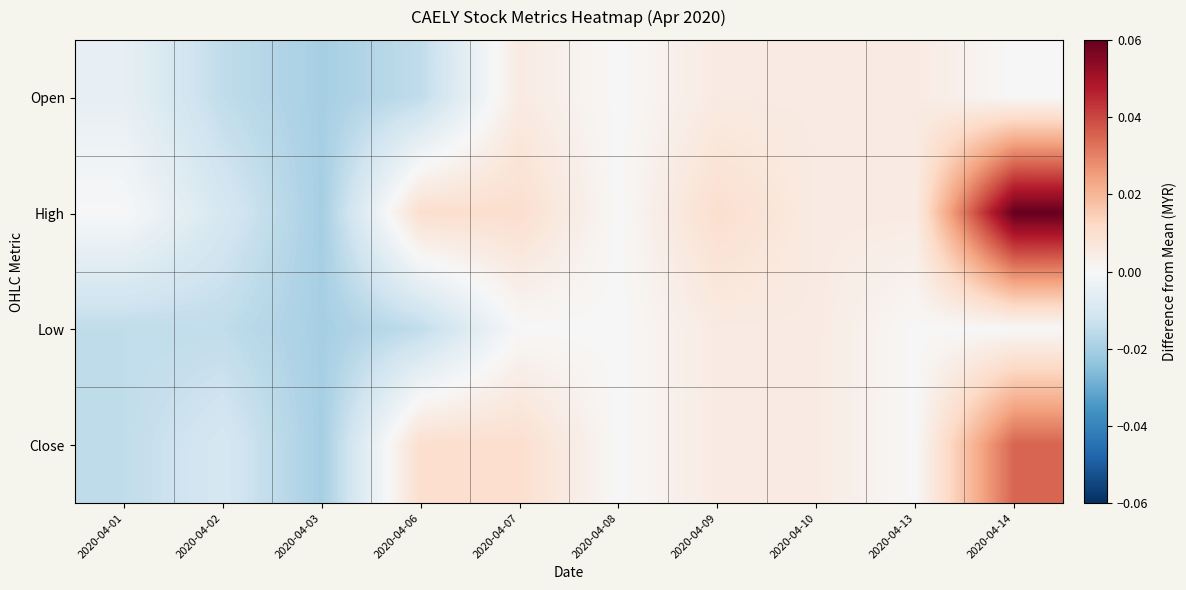

Reading left to right, list all the values displayed in this chart.

Open: 2020-04-01=-0.0	2020-04-02=-0.0	2020-04-03=-0.0	2020-04-06=-0.0	2020-04-07=0.0	2020-04-08=-0.0	2020-04-09=0.0	2020-04-10=0.0	2020-04-13=0.0	2020-04-14=-0.0
High: 2020-04-01=-0.0	2020-04-02=-0.0	2020-04-03=-0.0	2020-04-06=0.0	2020-04-07=0.0	2020-04-08=-0.0	2020-04-09=0.0	2020-04-10=0.0	2020-04-13=0.0	2020-04-14=0.1
Low: 2020-04-01=-0.0	2020-04-02=-0.0	2020-04-03=-0.0	2020-04-06=-0.0	2020-04-07=-0.0	2020-04-08=-0.0	2020-04-09=0.0	2020-04-10=0.0	2020-04-13=-0.0	2020-04-14=-0.0
Close: 2020-04-01=-0.0	2020-04-02=-0.0	2020-04-03=-0.0	2020-04-06=0.0	2020-04-07=0.0	2020-04-08=-0.0	2020-04-09=0.0	2020-04-10=0.0	2020-04-13=-0.0	2020-04-14=0.0